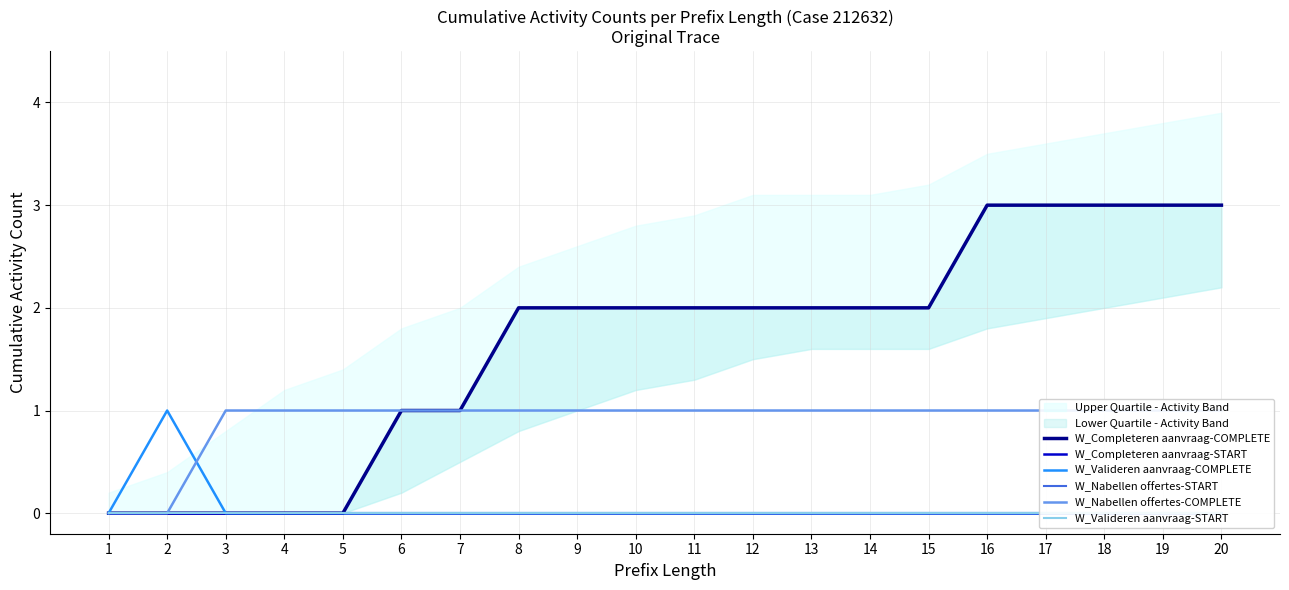

Reading left to right, what are all the values shown in this chart?

W_Completeren aanvraag-COMPLETE: 1=0	2=0	3=0	4=0	5=0	6=1	7=1	8=2	9=2	10=2	11=2	12=2	13=2	14=2	15=2	16=3	17=3	18=3	19=3	20=3
W_Completeren aanvraag-START: 1=0	2=0	3=0	4=0	5=0	6=0	7=0	8=0	9=0	10=0	11=0	12=0	13=0	14=0	15=0	16=0	17=0	18=0	19=0	20=0
W_Valideren aanvraag-COMPLETE: 1=0	2=1	3=0	4=0	5=0	6=0	7=0	8=0	9=0	10=0	11=0	12=0	13=0	14=0	15=0	16=0	17=0	18=0	19=0	20=0
W_Nabellen offertes-START: 1=0	2=0	3=0	4=0	5=0	6=0	7=0	8=0	9=0	10=0	11=0	12=0	13=0	14=0	15=0	16=0	17=0	18=0	19=0	20=0
W_Nabellen offertes-COMPLETE: 1=0	2=0	3=1	4=1	5=1	6=1	7=1	8=1	9=1	10=1	11=1	12=1	13=1	14=1	15=1	16=1	17=1	18=1	19=1	20=1
W_Valideren aanvraag-START: 1=0	2=0	3=0	4=0	5=0	6=0	7=0	8=0	9=0	10=0	11=0	12=0	13=0	14=0	15=0	16=0	17=0	18=0	19=0	20=0